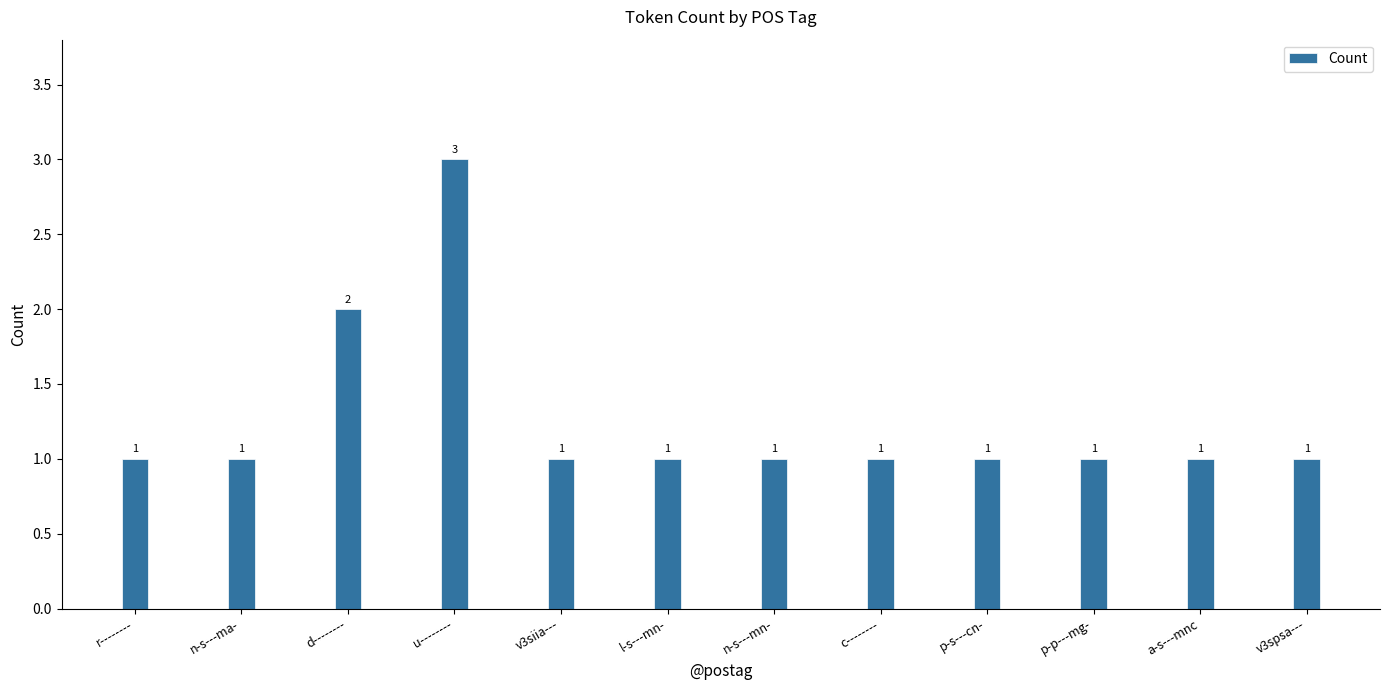

What is the label of the 10th bar from the left?

p-p---mg-